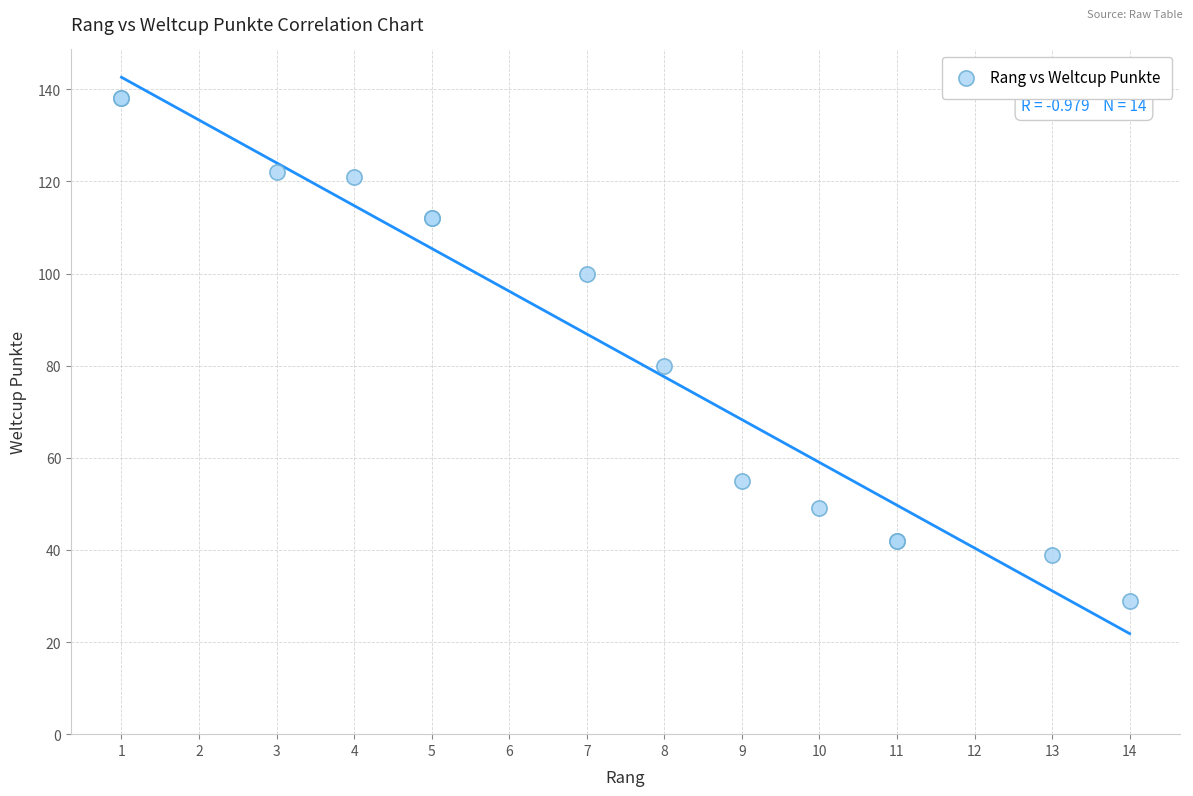

What Y value in the scatter plot is closest to 83?

80